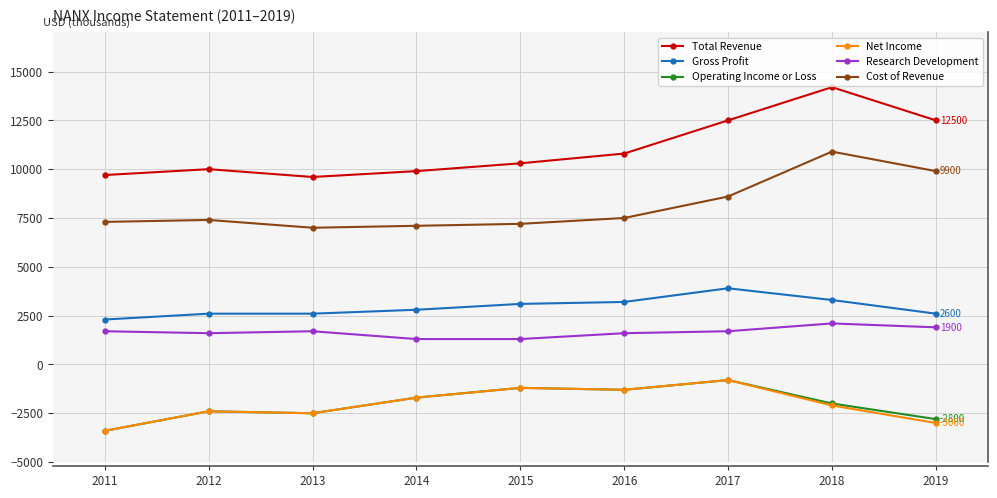

Is it true that Gross Profit equals 1501 at 2013?

False